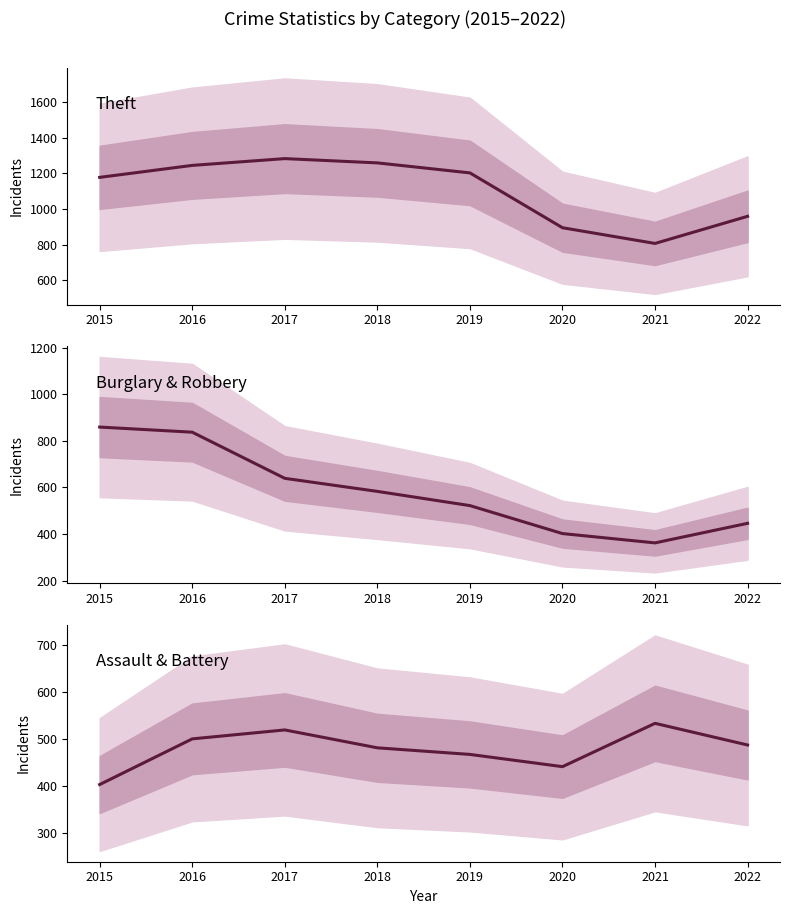

How many interior local peaks does the Assault & Battery series have?

2